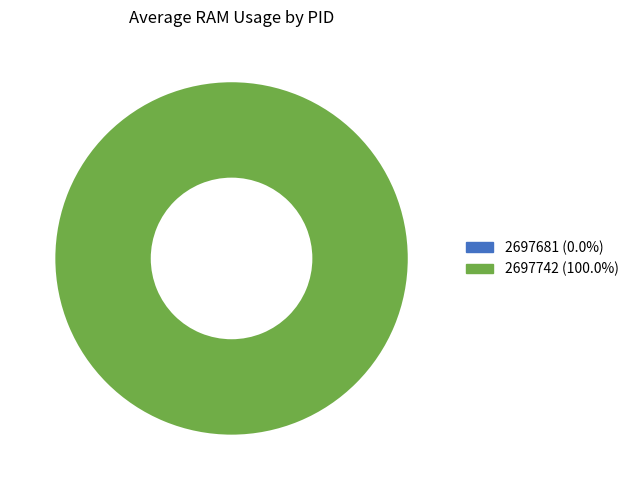

How many slices are in this pie chart?

2